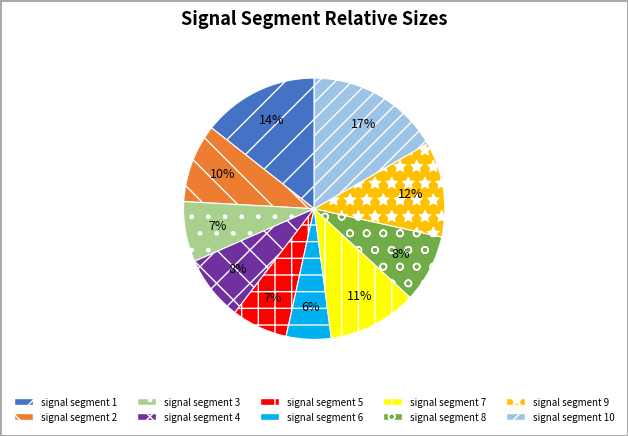

True or false: signal segment 5 accounts for 7% of the total.

True